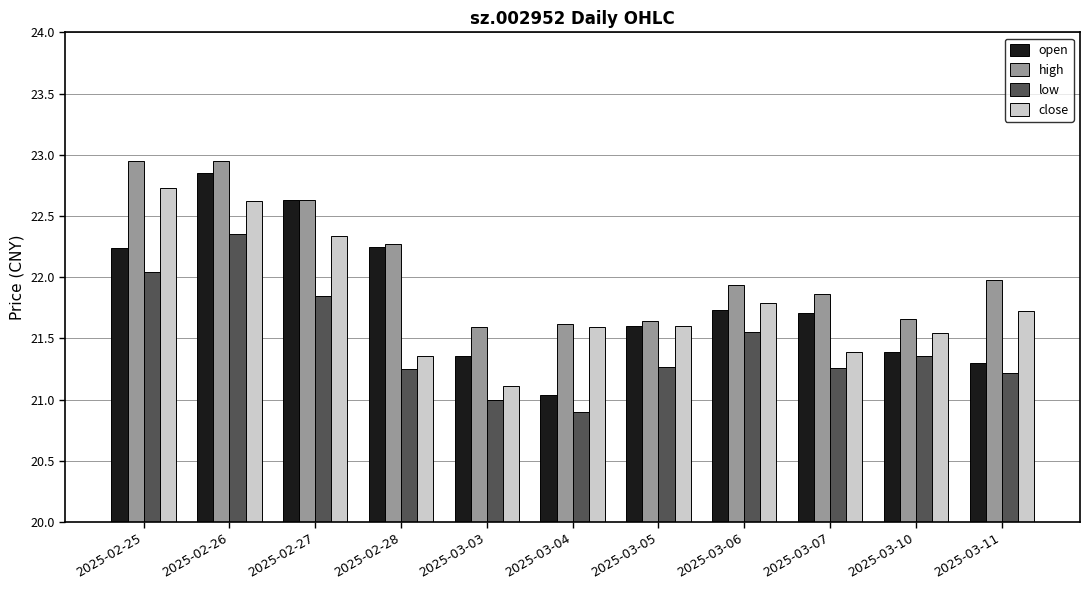

Which series has the widest spread of values?

open